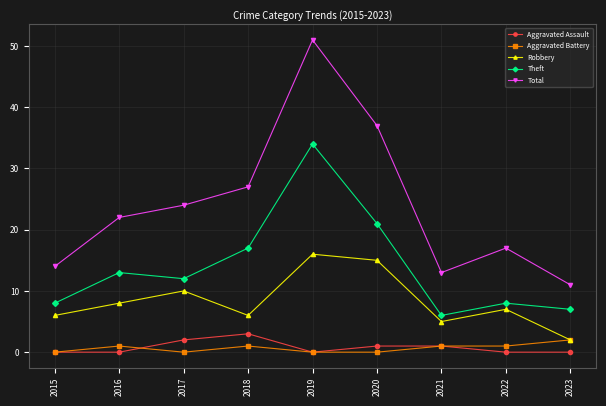

What is the value of the Aggravated Battery point at the 2nd from the left?

1